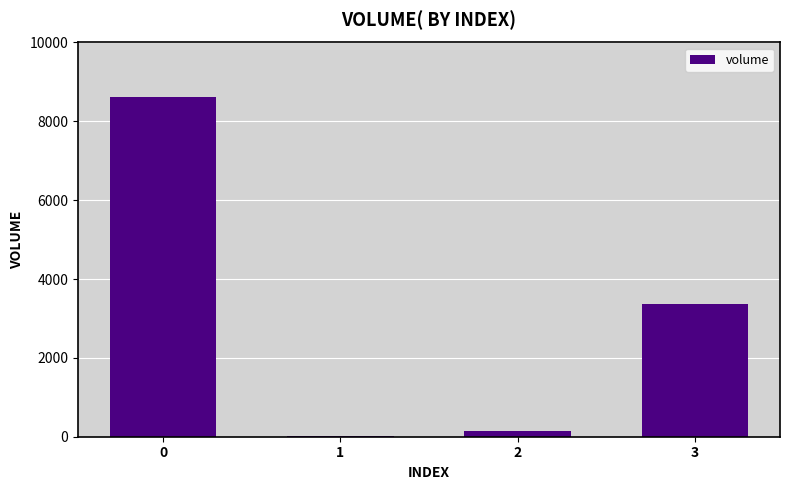

Is it true that the value at 0 is 8620.0?

True